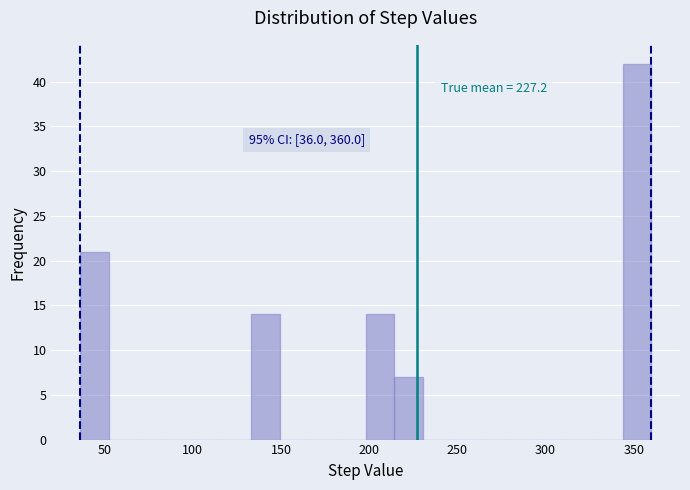

Around what value on the x-axis is the tallest bar? Give the approximate position of its centre, as read against the axis.

350